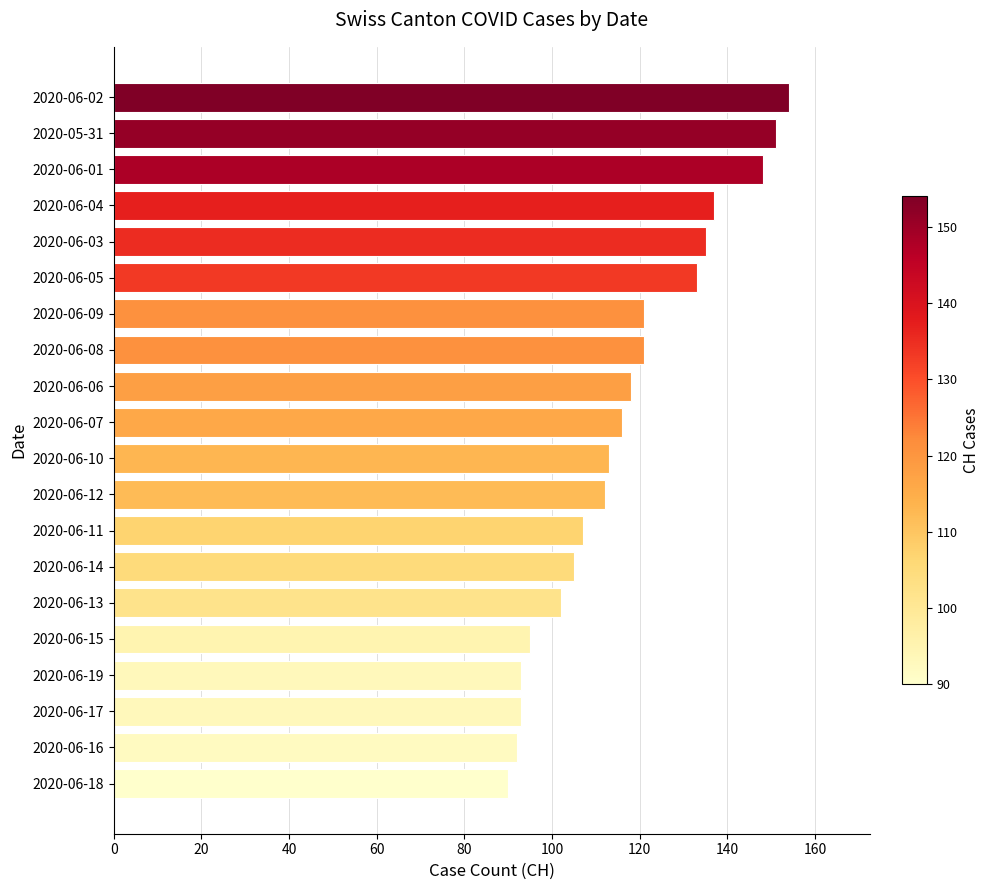

The value at 2020-06-09 is 208. True or false?

False